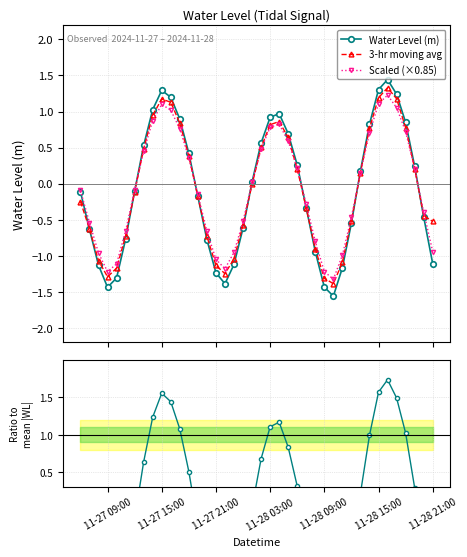

What is the minimum value for Scaled (×0.85)?

-1.3